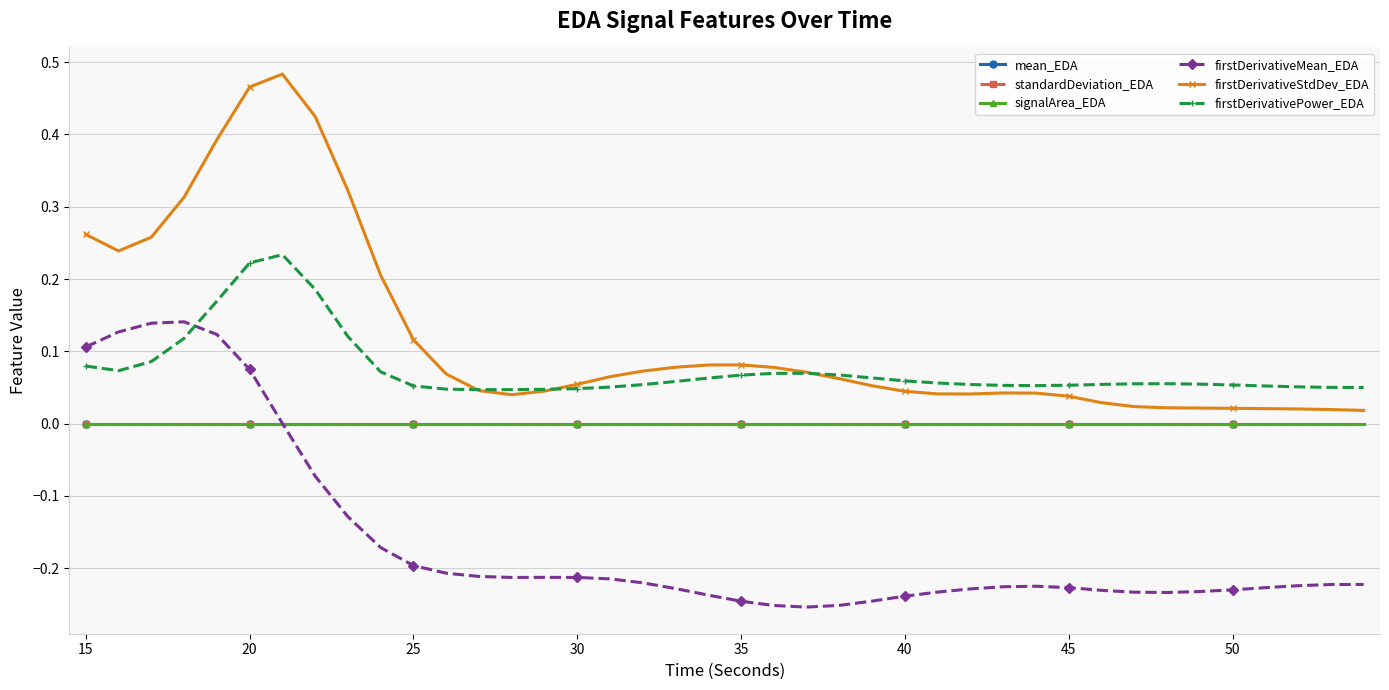

How many lines are shown in the chart?

6